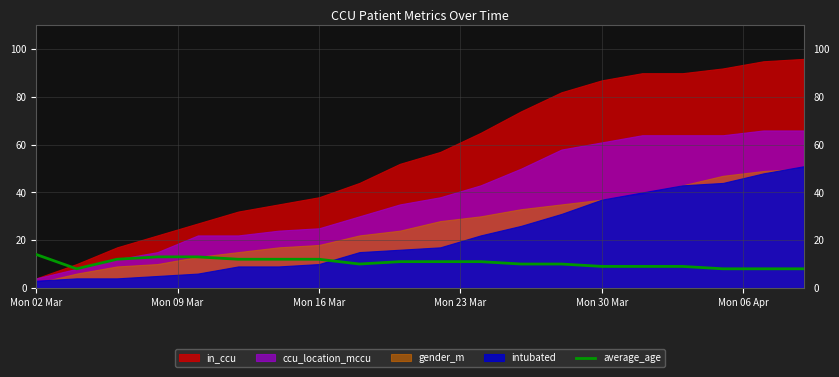

How many data points does each series have?

20